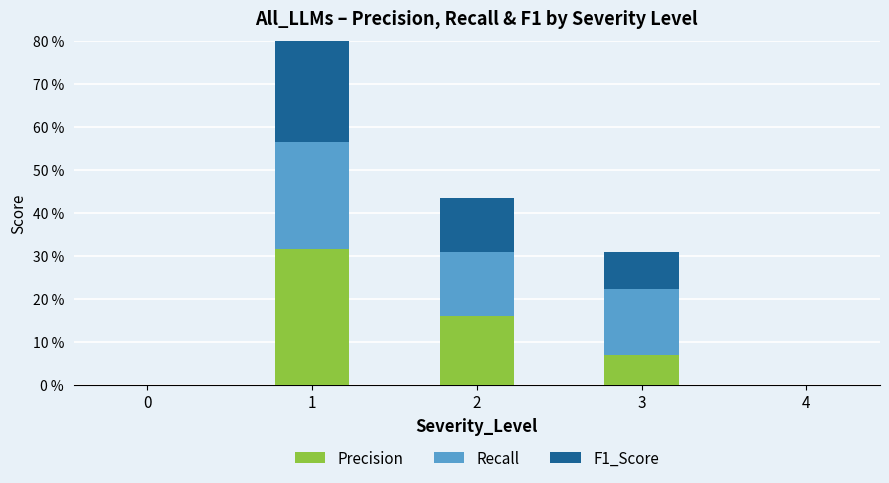

Is it true that Precision equals 0.1 at 3?

False